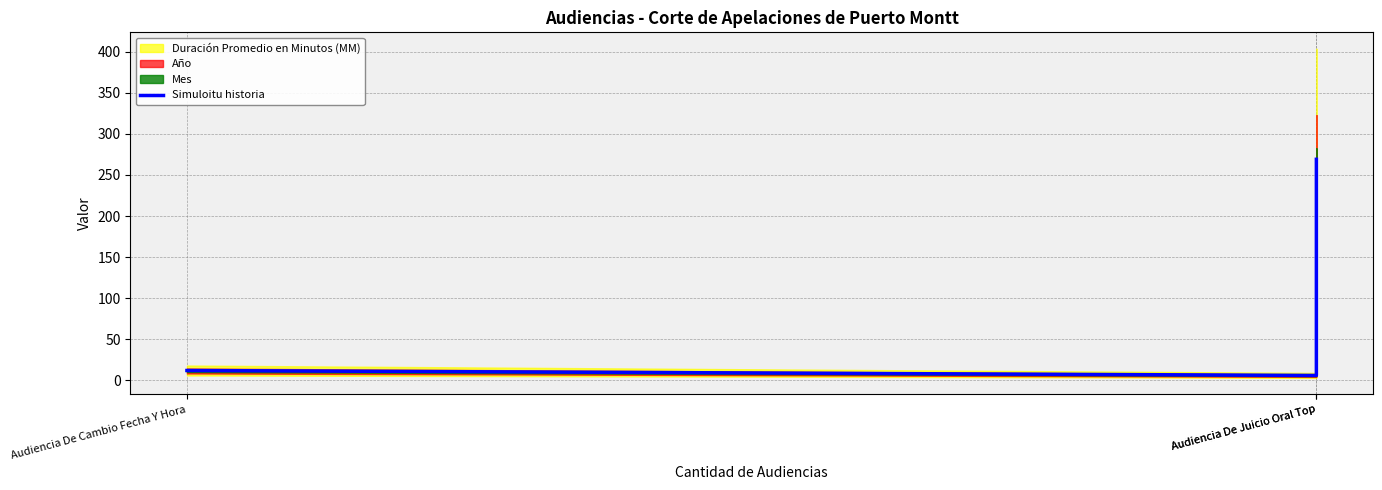

How many data points does each series have?

3